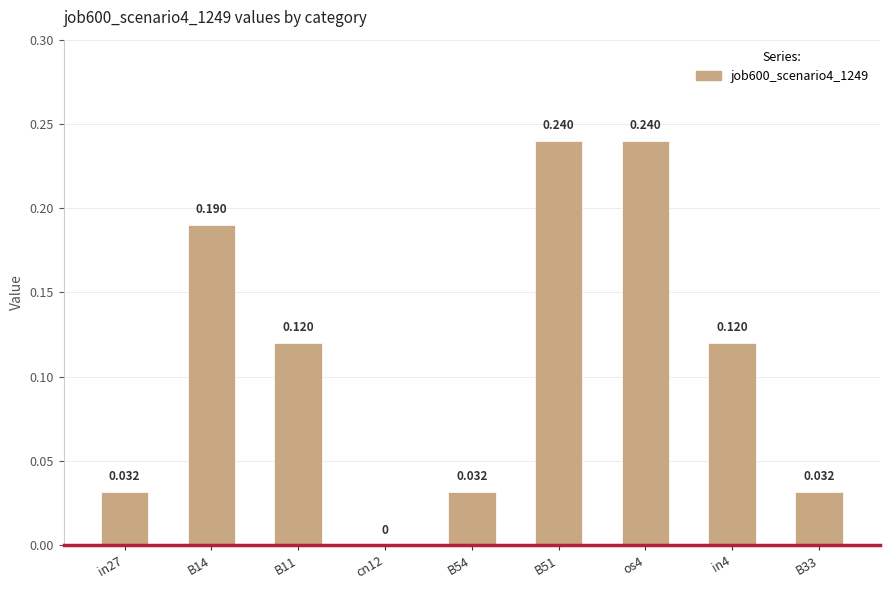

What is the sum of the values at B51 and B14?

0.4